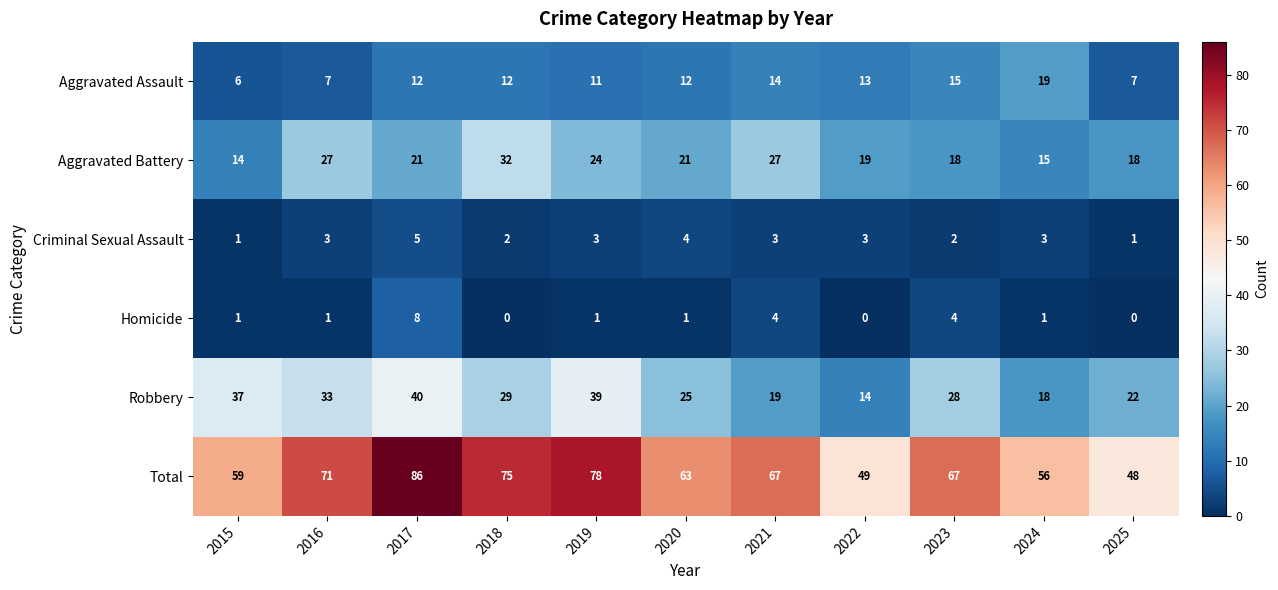

How many Criminal Sexual Assault values are between 2 and 3?

7